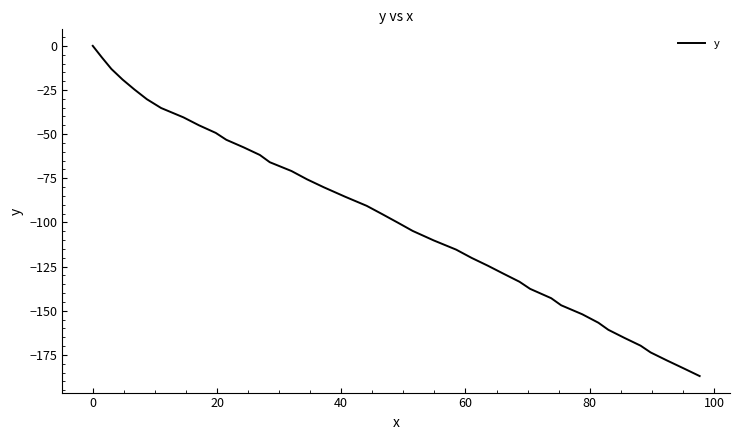

What is the sum of all values?

-3891.3